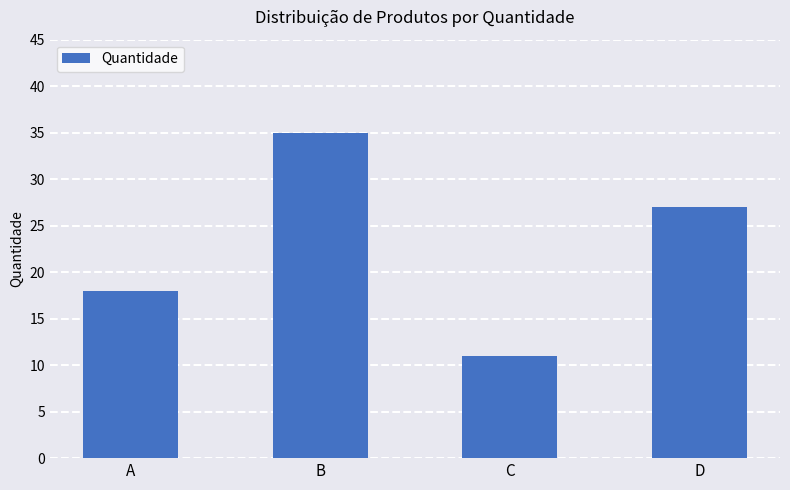

Between A and B, which is larger?

B